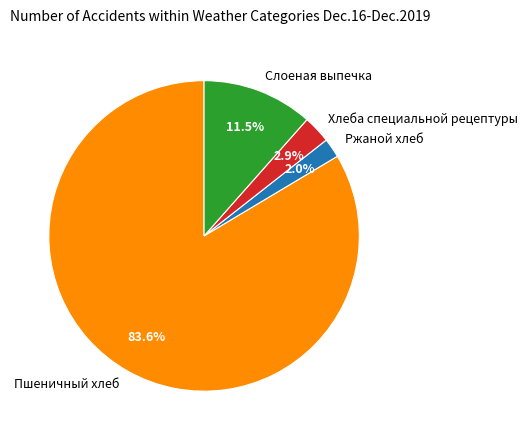

What is the largest slice in the pie chart?

Пшеничный хлеб